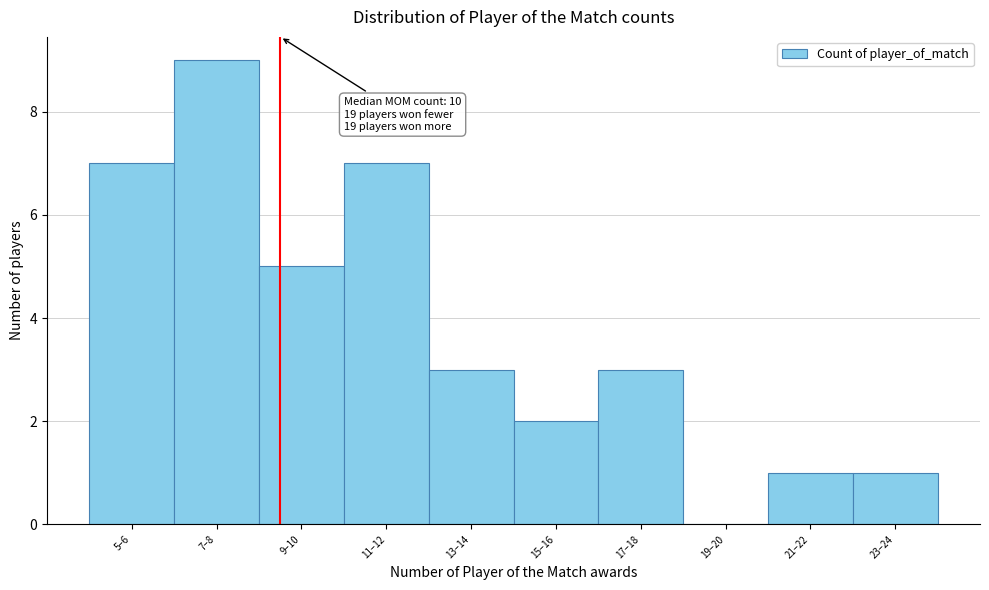

Reading left to right, extract all data points from this chart.

5–6=7	7–8=9	9–10=5	11–12=7	13–14=3	15–16=2	17–18=3	19–20=0	21–22=1	23–24=1